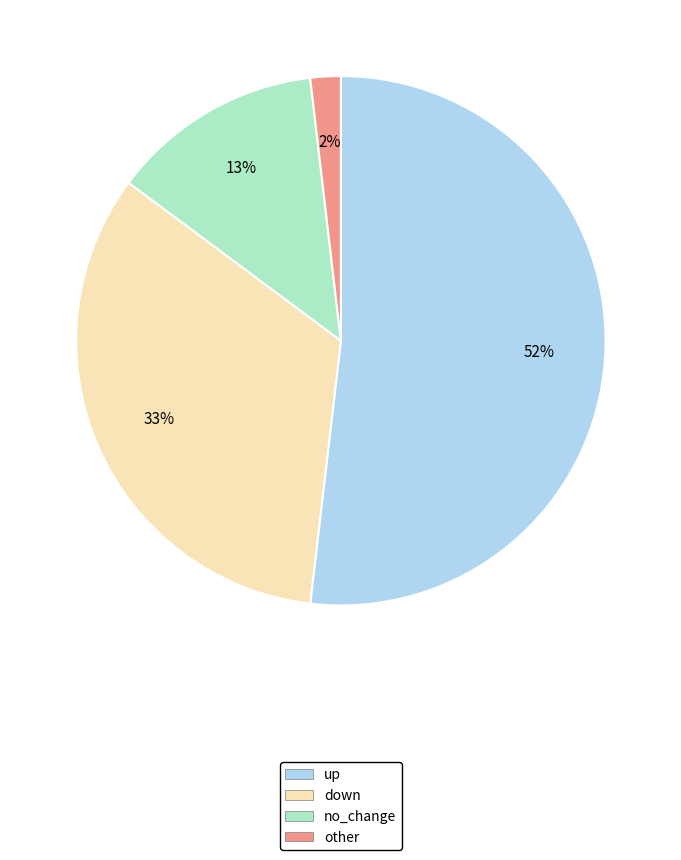

To the nearest percent, what is the difference between the other and up slice percentages?

50%